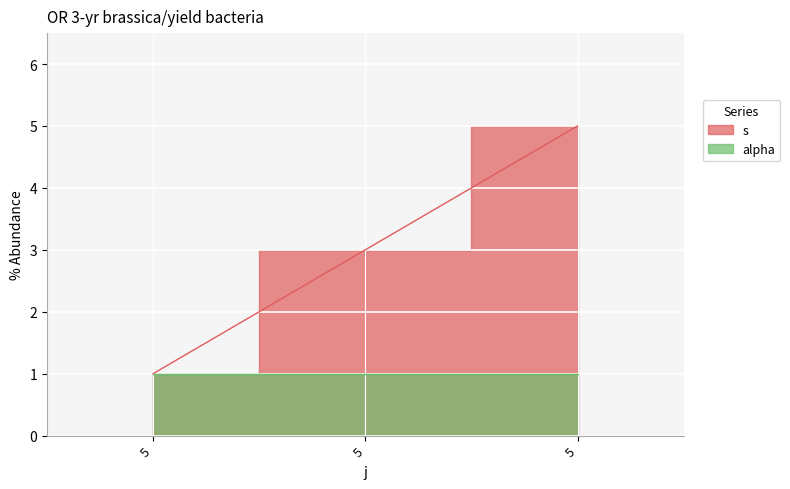

List the labels in order of value, smallest first.

5, 5, 5